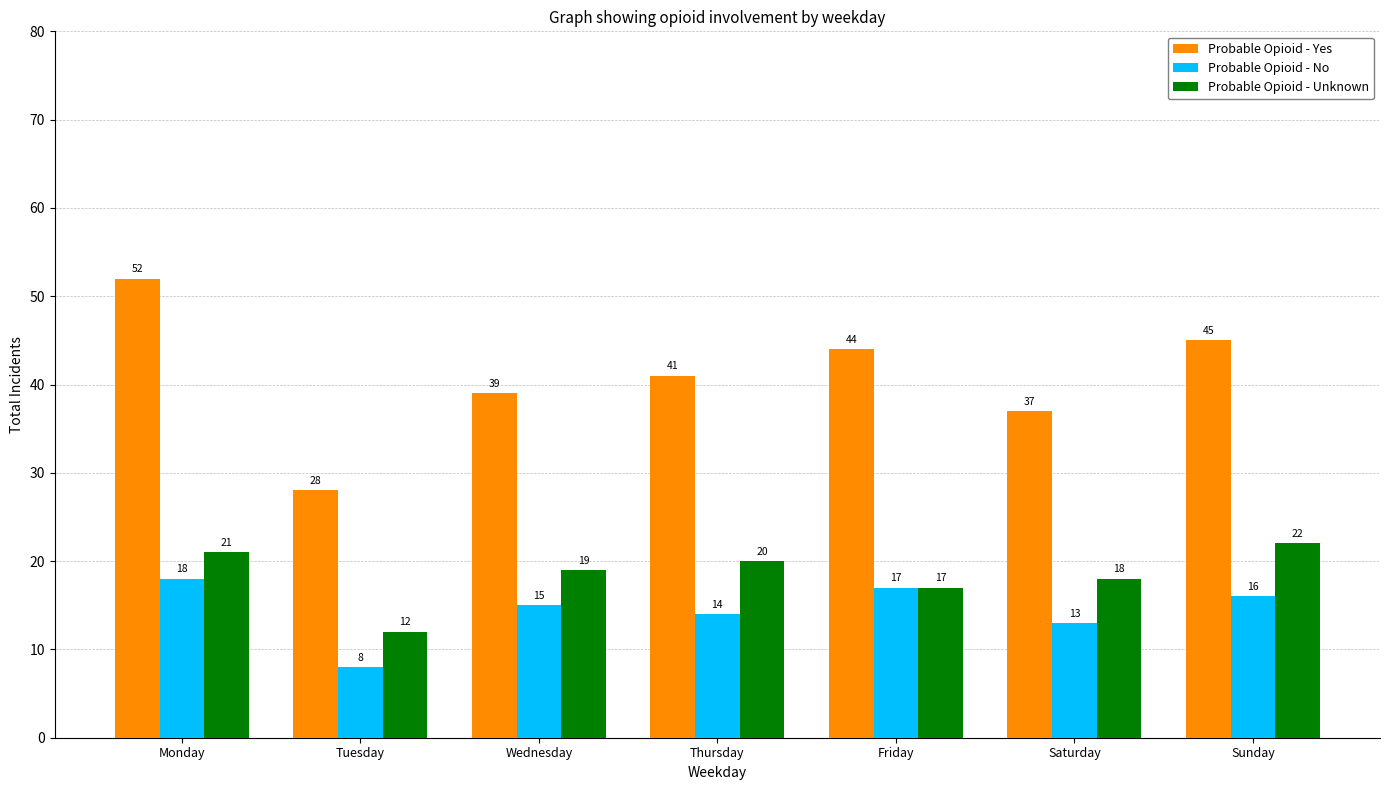

How many bars are there in each group?

3